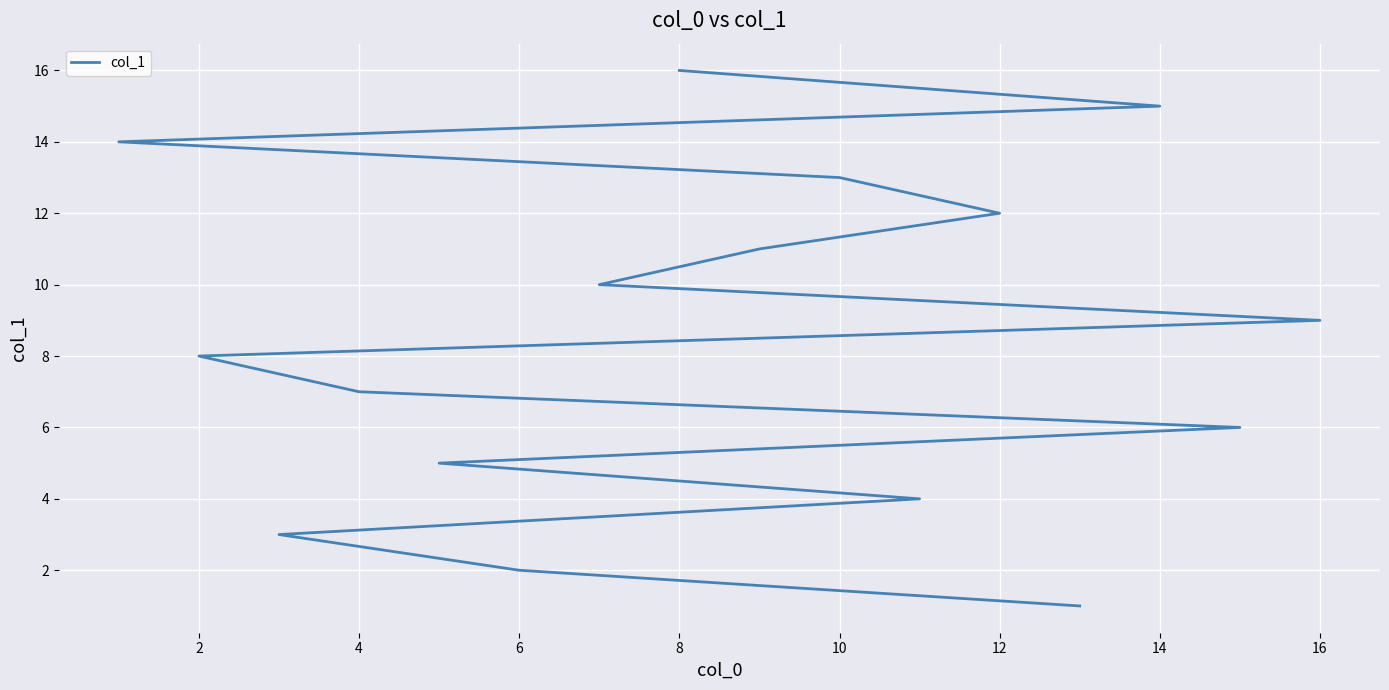

What is the value of the 6th point from the left?

6